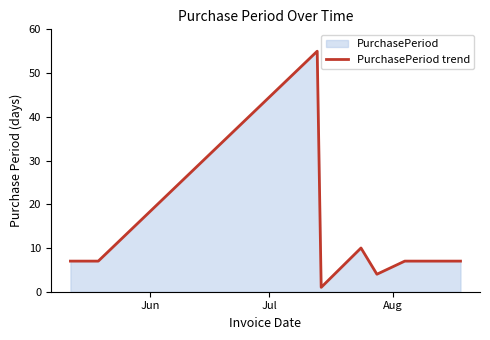

What is the difference between the maximum and second lowest values?

51